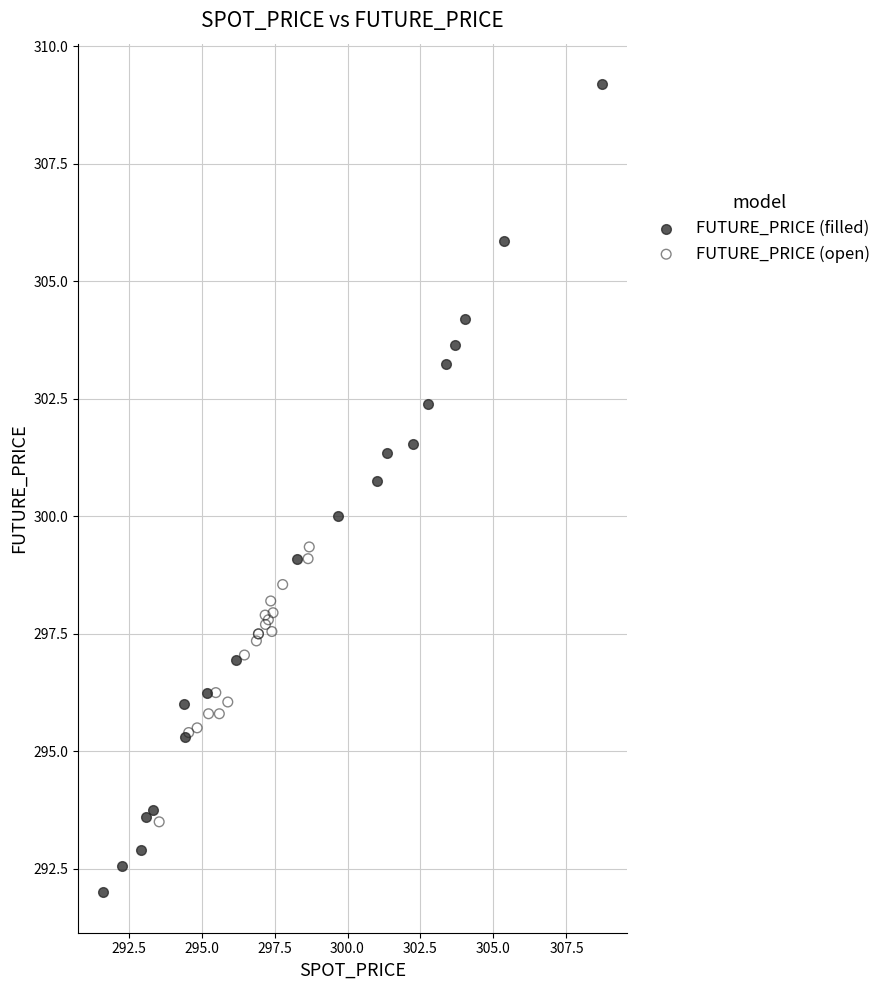

Which series reaches the minimum Y coordinate?

FUTURE_PRICE (filled)